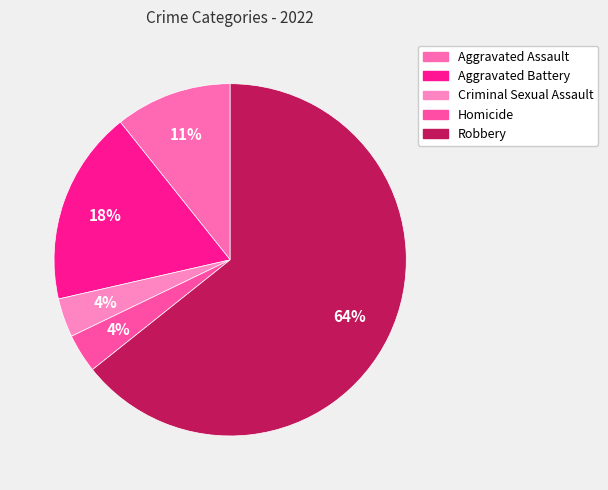

To the nearest percent, what portion does Aggravated Battery represent?

18%